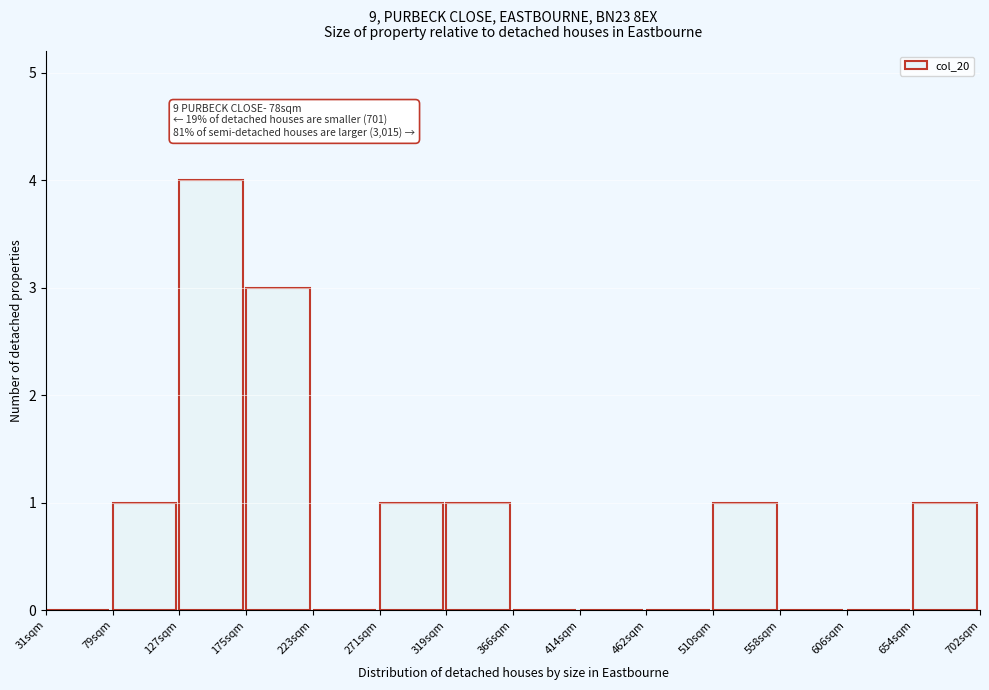

Reading left to right, transcribe all the data shown in this chart.

31sqm=0	79sqm=1	127sqm=4	175sqm=3	223sqm=0	271sqm=1	319sqm=1	366sqm=0	414sqm=0	462sqm=0	510sqm=1	558sqm=0	606sqm=0	654sqm=1